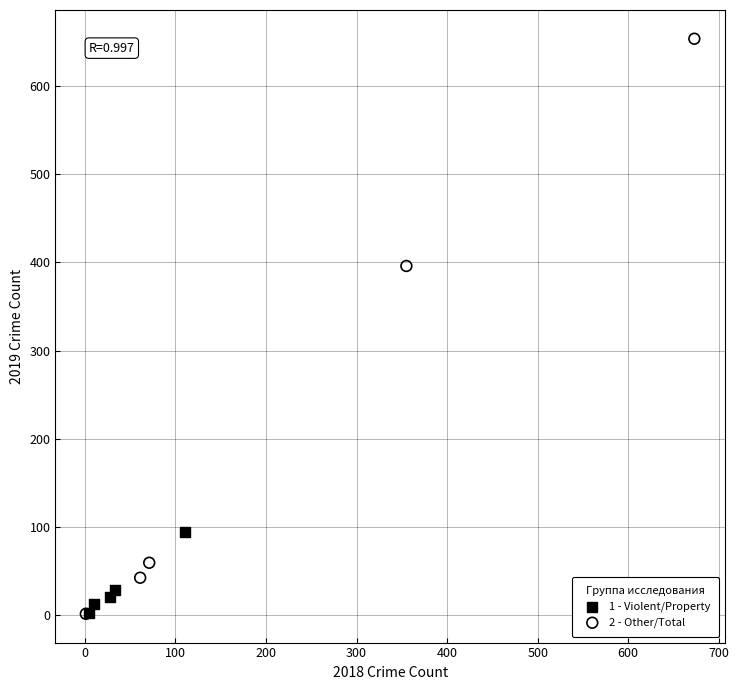

What are all the series names shown in the legend?

1 - Violent/Property, 2 - Other/Total